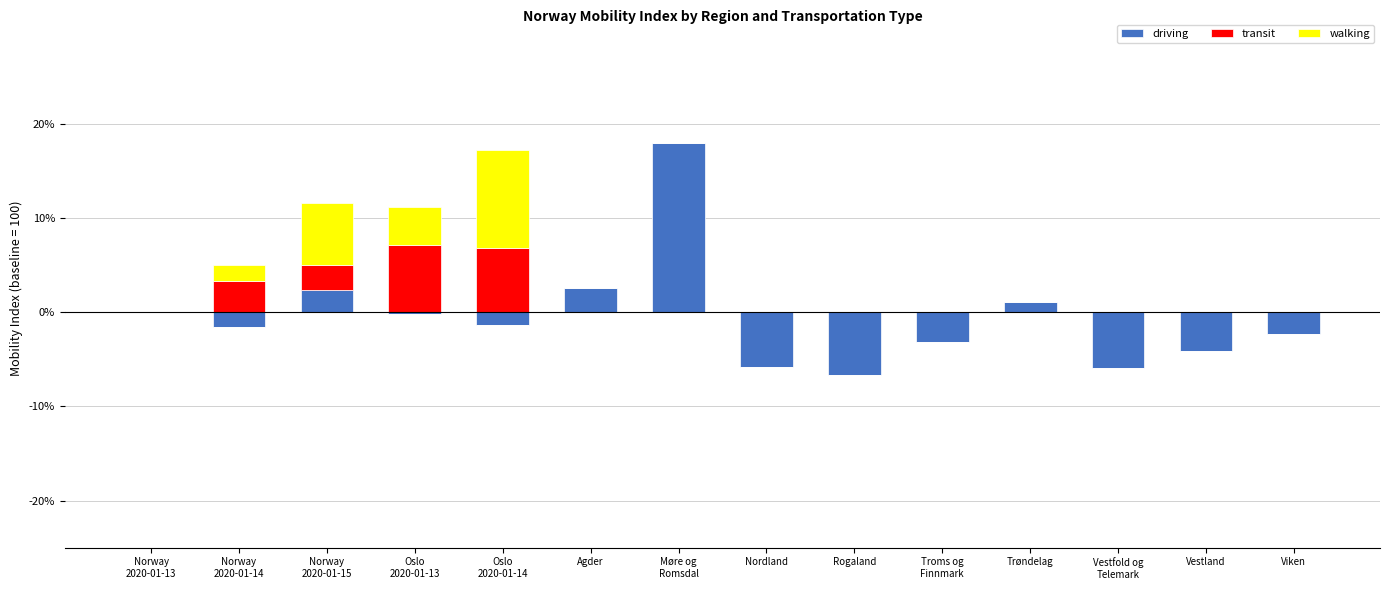

At which category does the chart reach its peak across all series?

Møre og
Romsdal